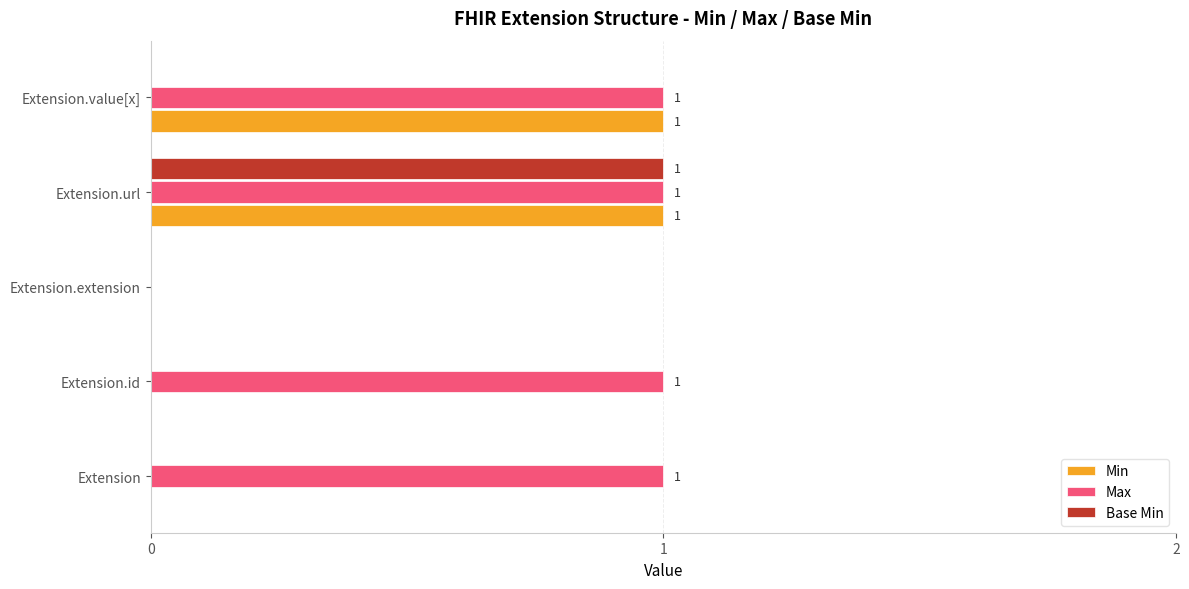

Which series changed the most between Extension and Extension.extension?

Max